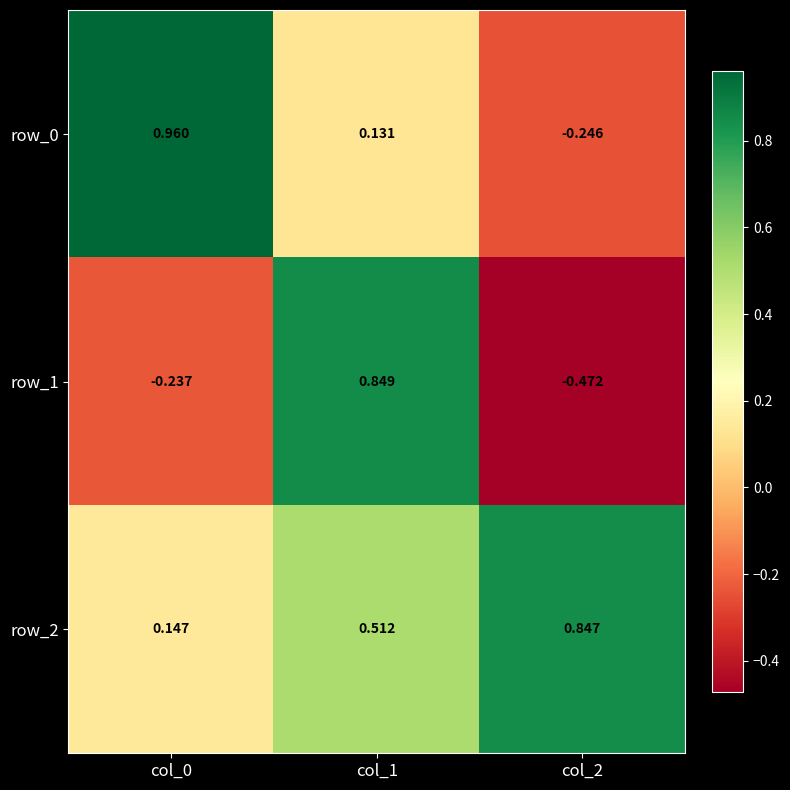

Is the value of row_2 at col_0 greater than the value of row_0 at col_2?

Yes